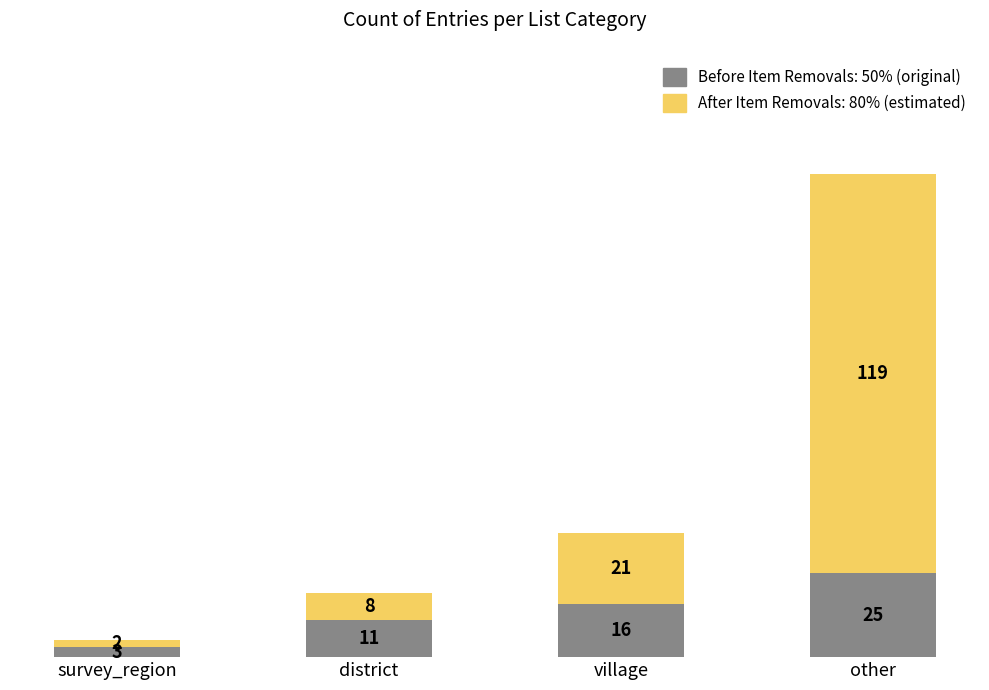

List the labels in order of Before Item Removals: 50% (original) value, smallest first.

survey_region, district, village, other